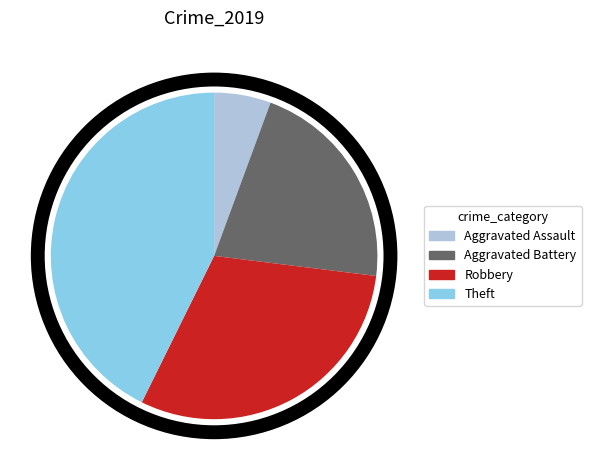

How many segments does this pie chart have?

4